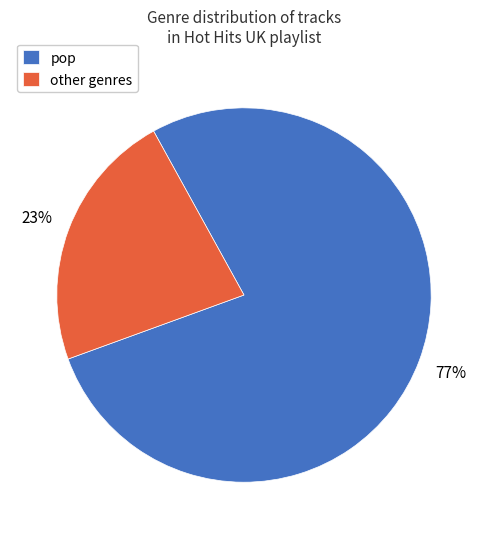

How many segments does this pie chart have?

2